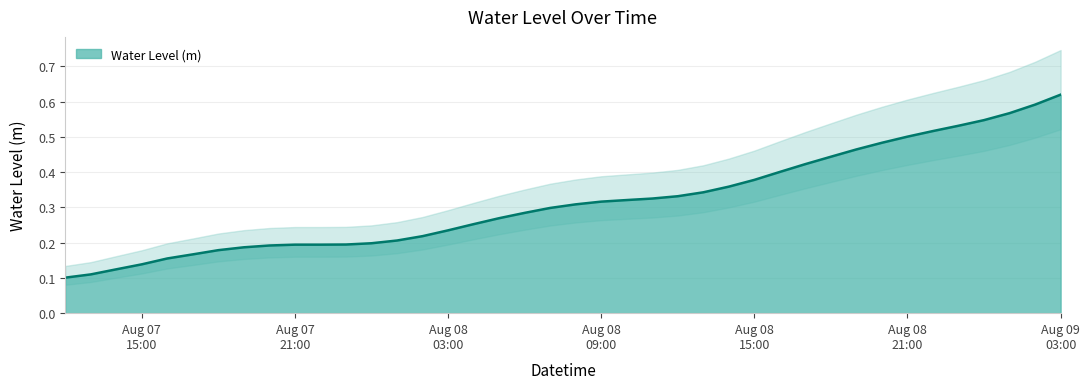

What is the maximum value shown in the chart?

0.6